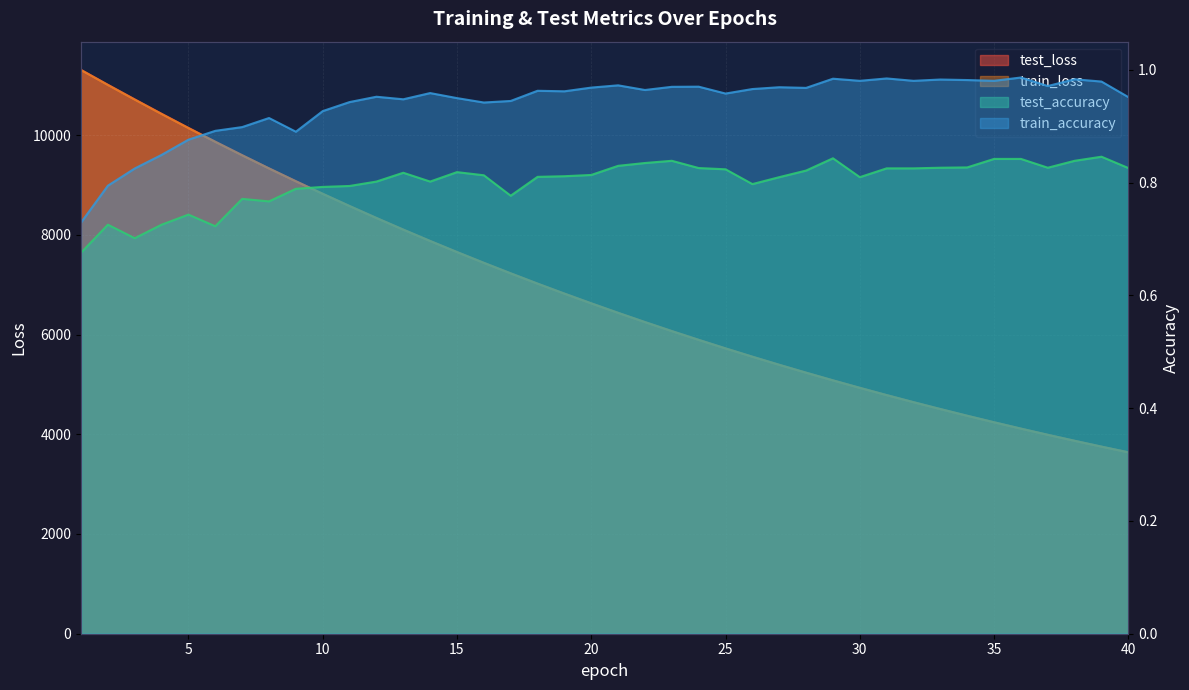

What is the maximum value for train_loss?

11303.7